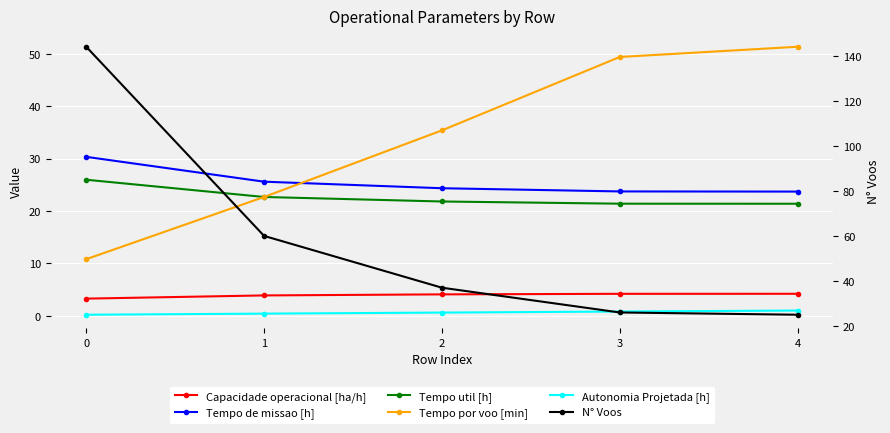

Reading left to right, transcribe all the data shown in this chart.

Capacidade operacional [ha/h]: 3.3	3.9	4.1	4.2	4.2
Tempo de missao [h]: 30.4	25.6	24.4	23.8	23.7
Tempo util [h]: 26.0	22.7	21.8	21.4	21.4
Tempo por voo [min]: 10.8	22.7	35.4	49.4	51.4
Autonomia Projetada [h]: 0.2	0.4	0.6	0.8	1.0
N° Voos: 144.0	60.0	37.0	26.0	25.0